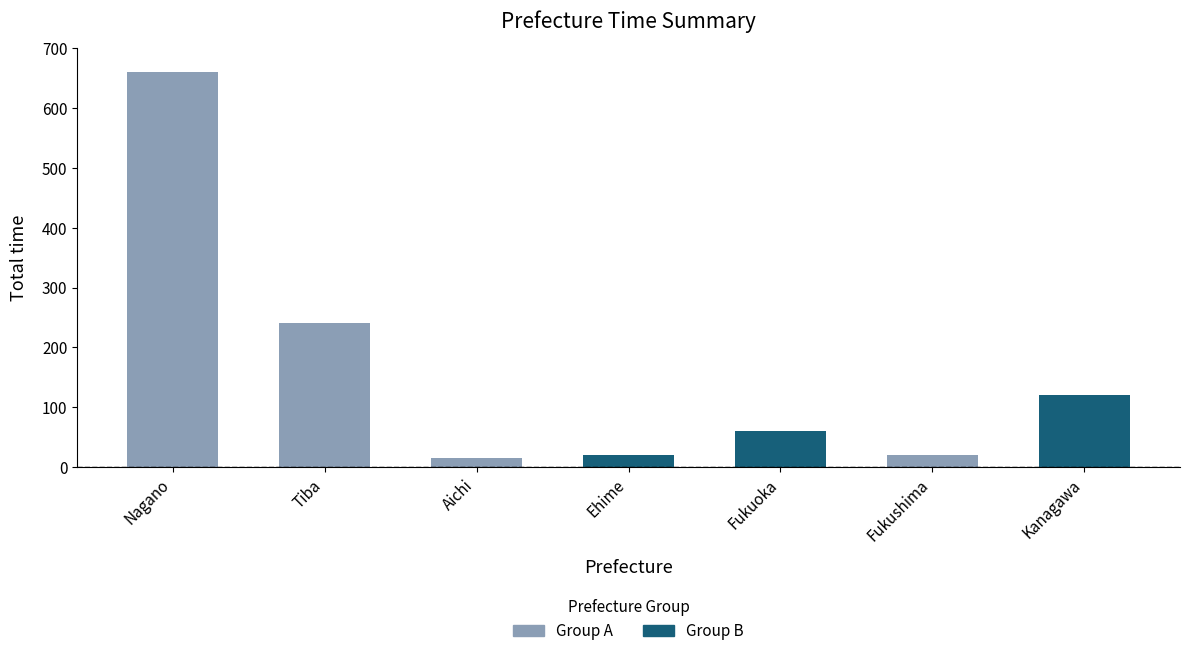

Approximately how many times larger is the value at Ehime compared to Fukuoka?

0.3